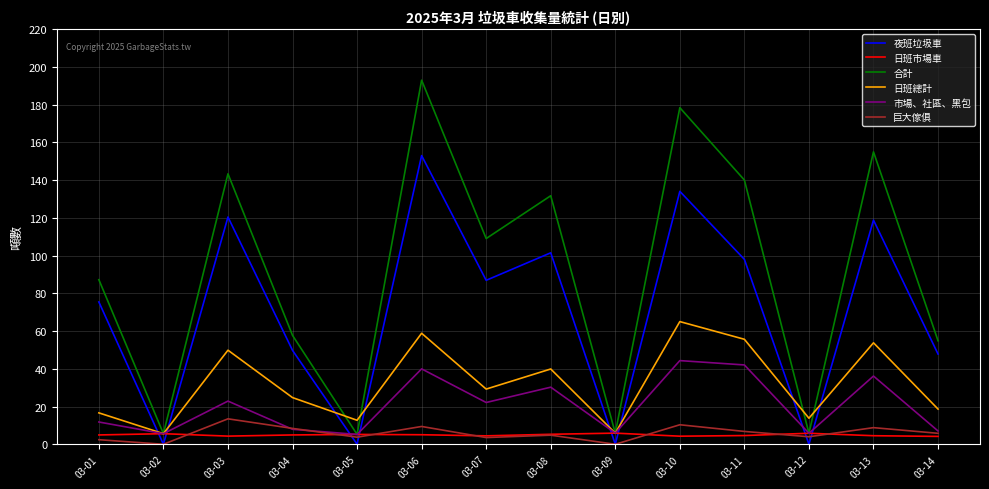

What is the maximum value shown in the chart?

193.0